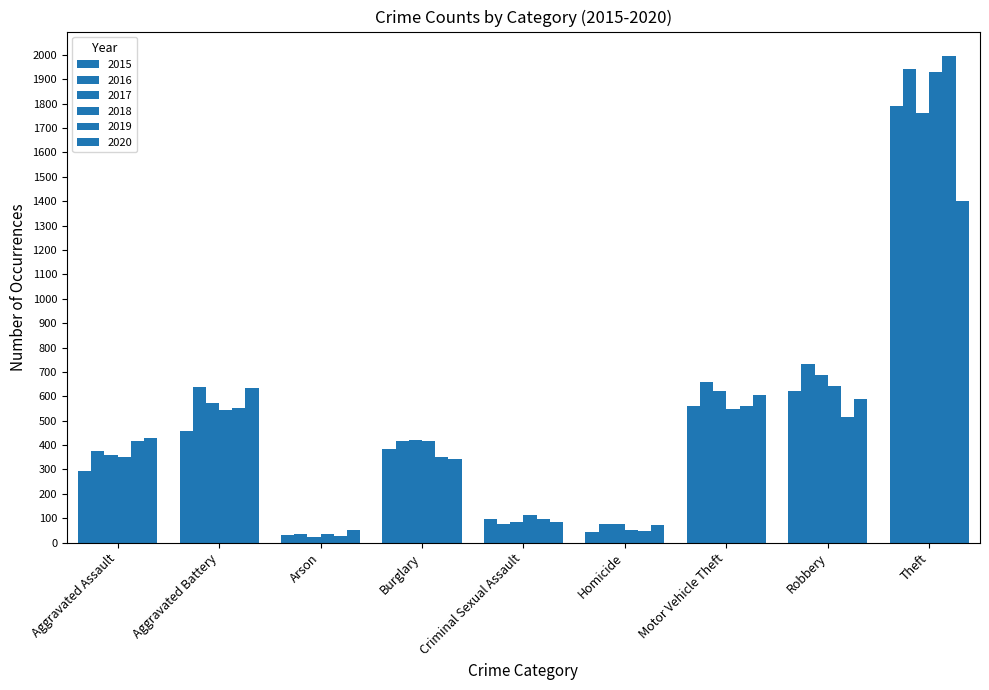

Where is 2017 nearest to the value 891?

Robbery